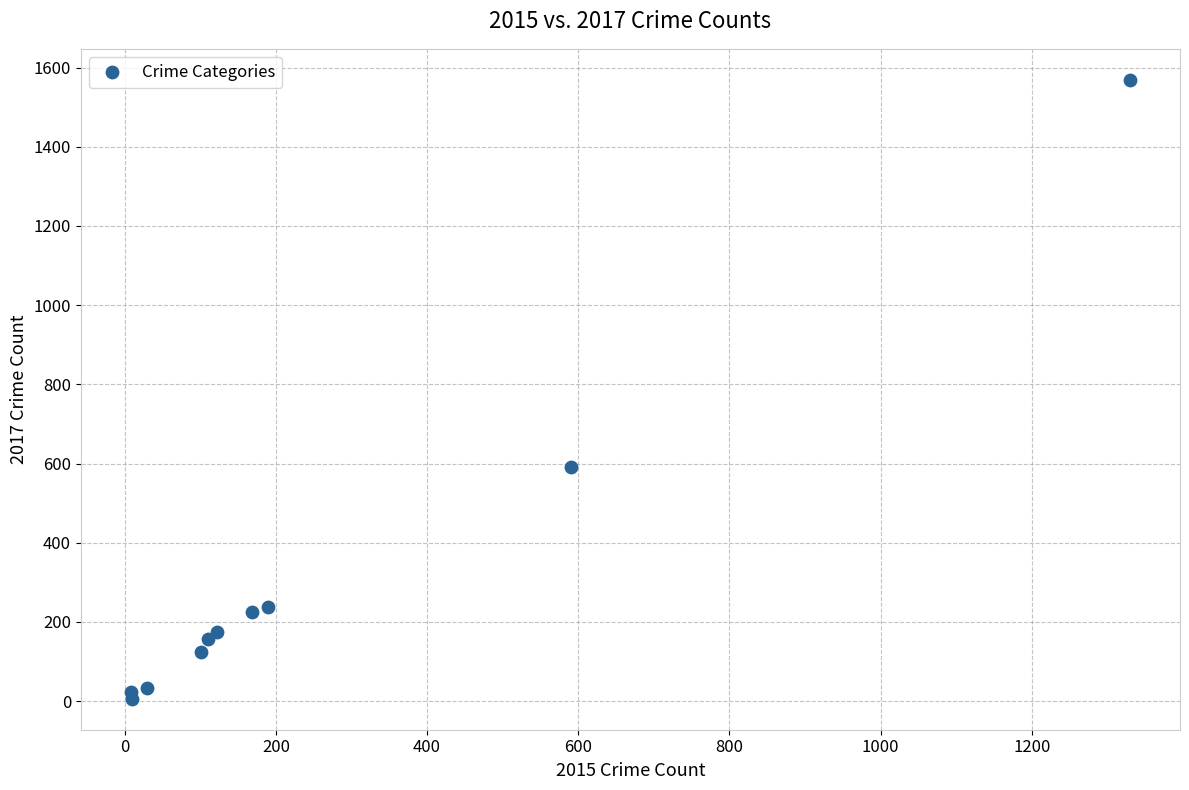

What Y value in the scatter plot is closest to 787?

591